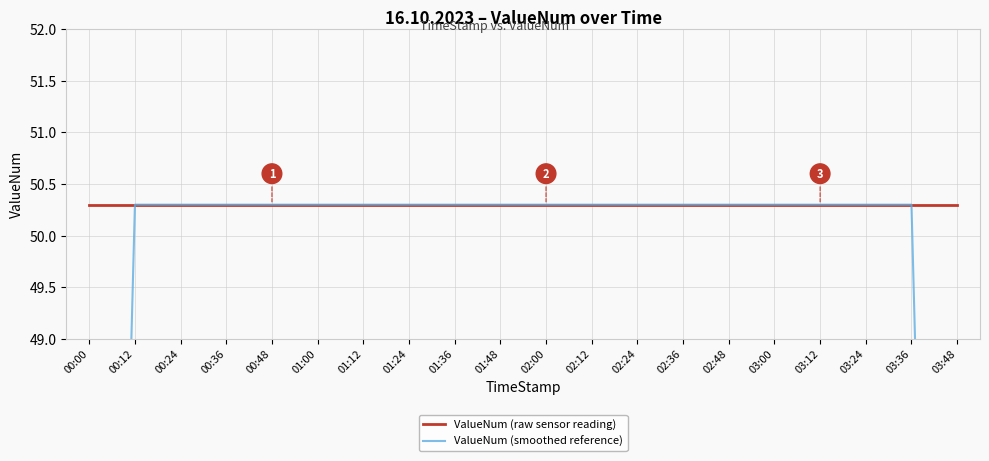

Which has a higher value, 03:48 or 00:48?

03:48